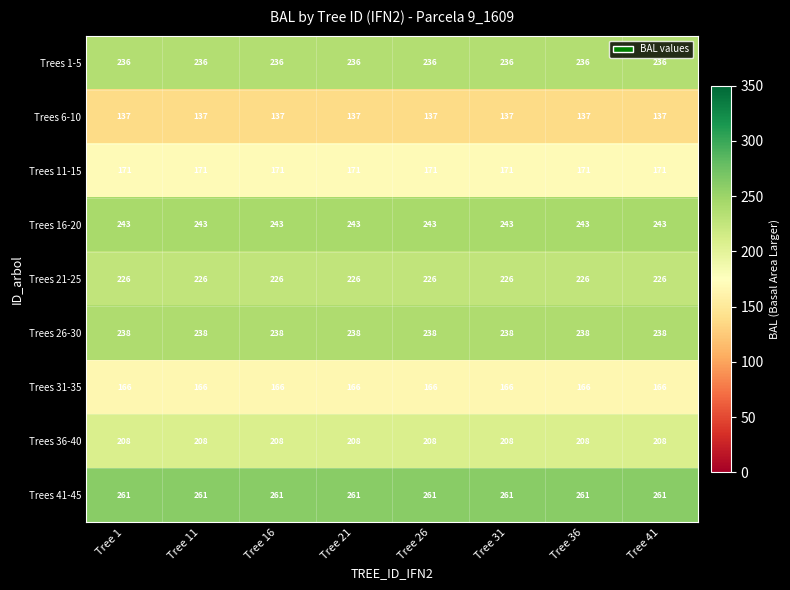

What is the difference between the highest and lowest values at Tree 41?

124